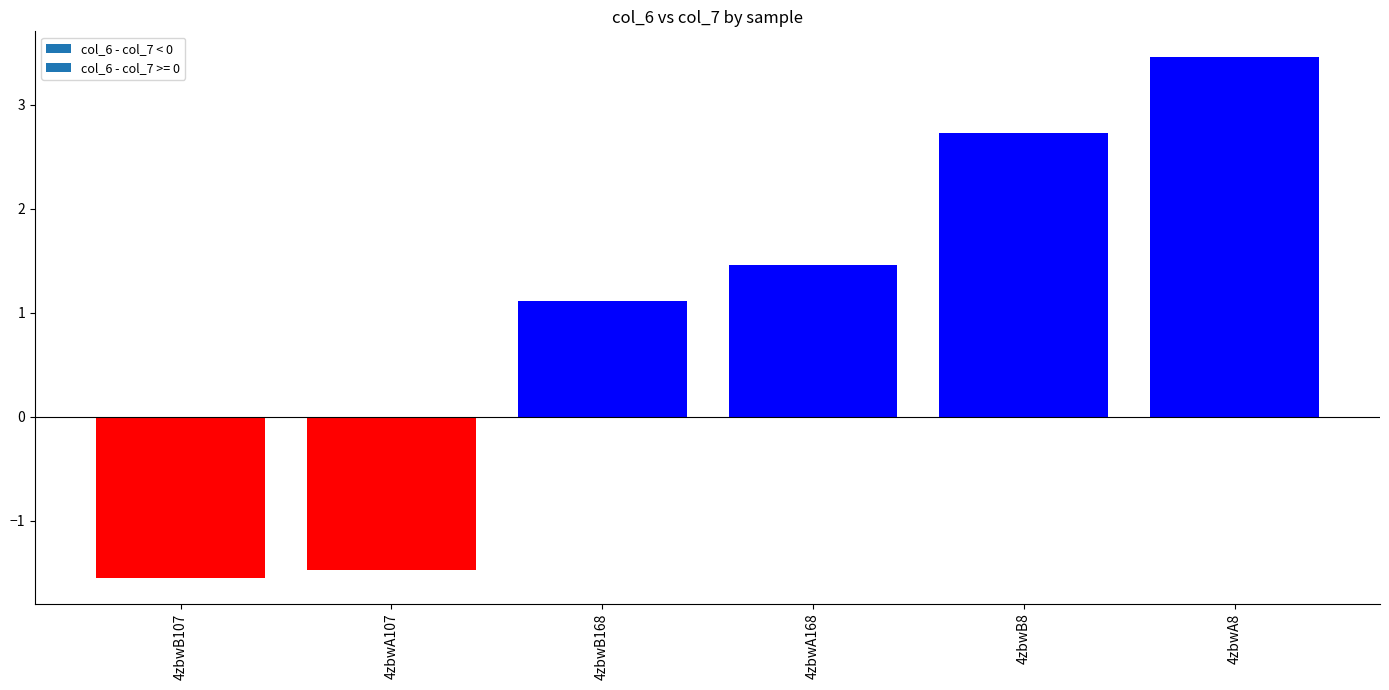

What is the sum of all values?

5.7